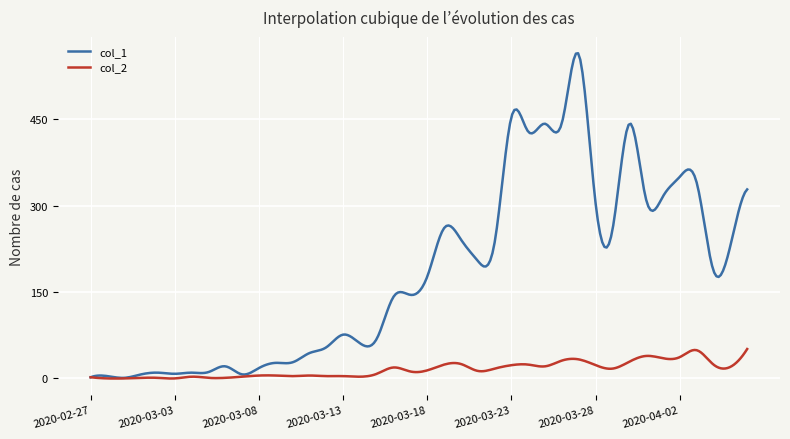

Which series has the largest total across all categories?

col_1